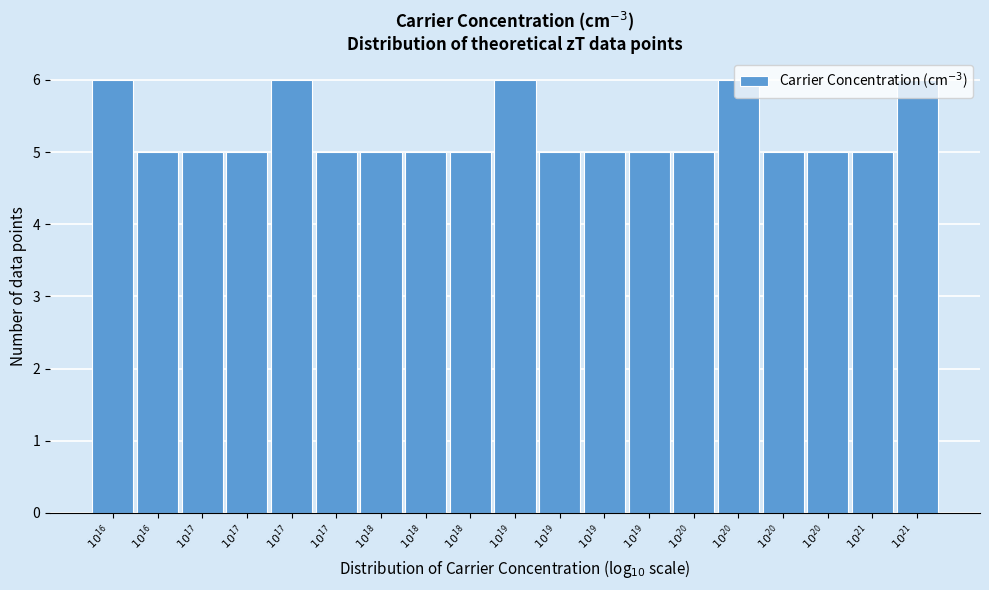

Are the bars horizontal?

No